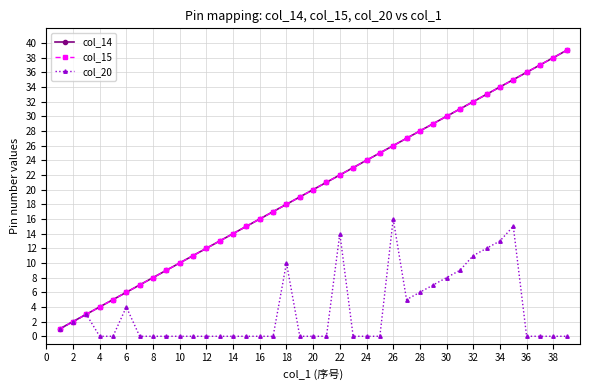

Does the chart have visible grid lines?

Yes